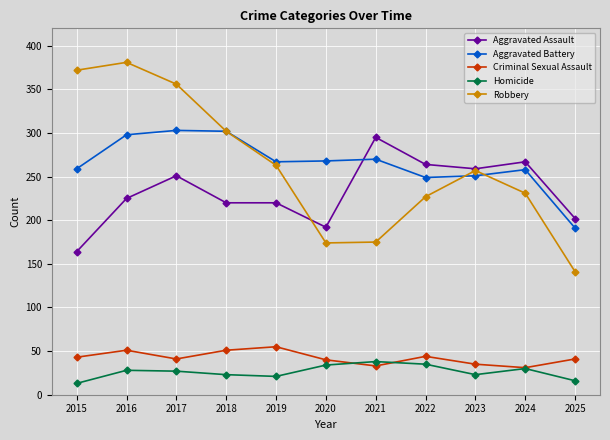

True or false: Aggravated Battery and Homicide cross at least once.

False